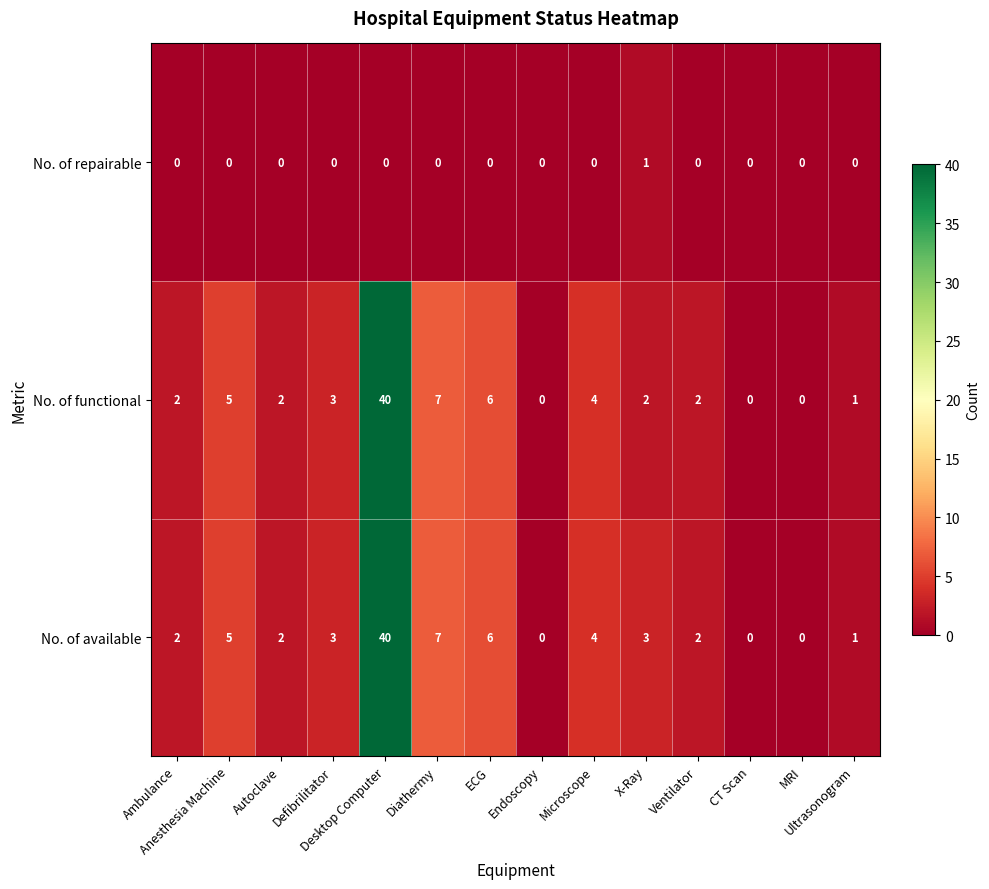

What is the maximum value for No. of functional?

40